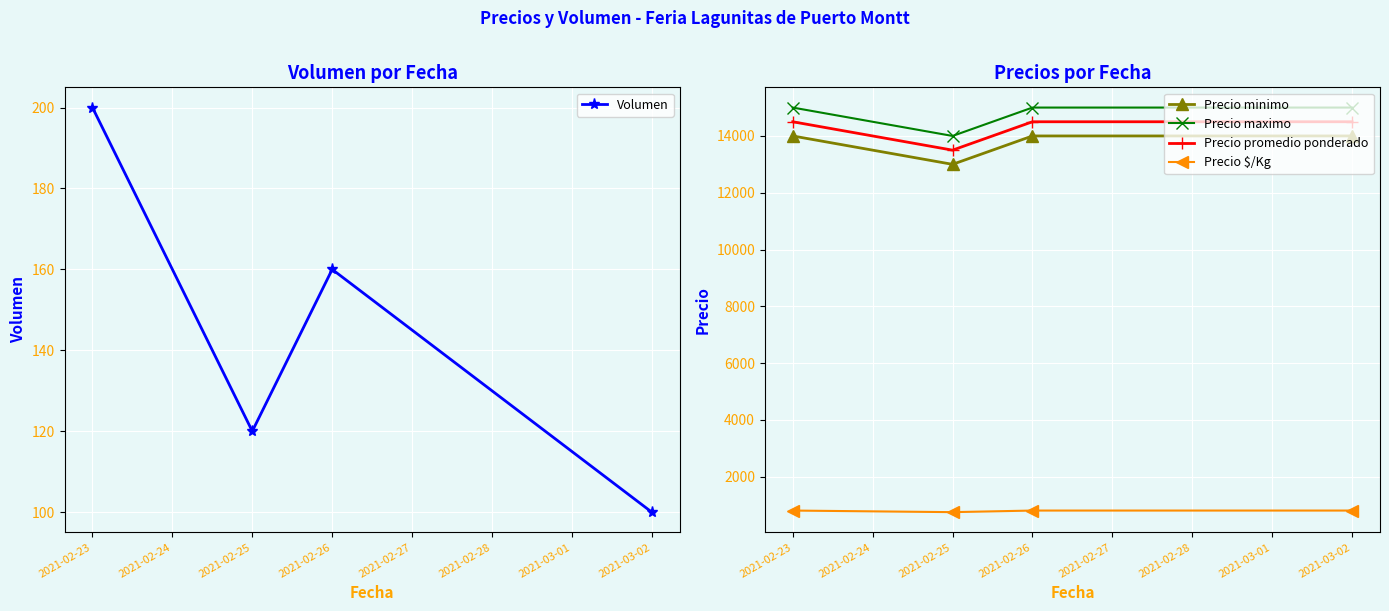

At which label does Volumen first exceed 160?

2021-02-23